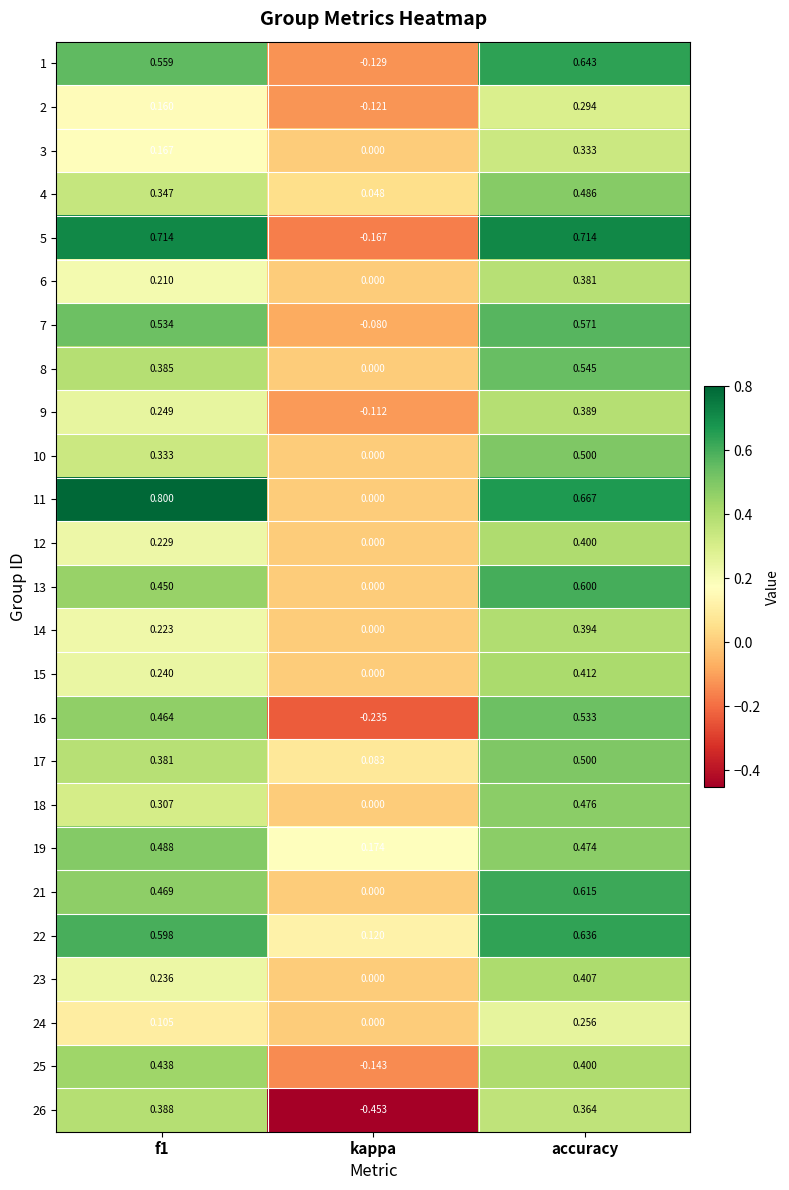

At which label is 11 closest to 0?

kappa